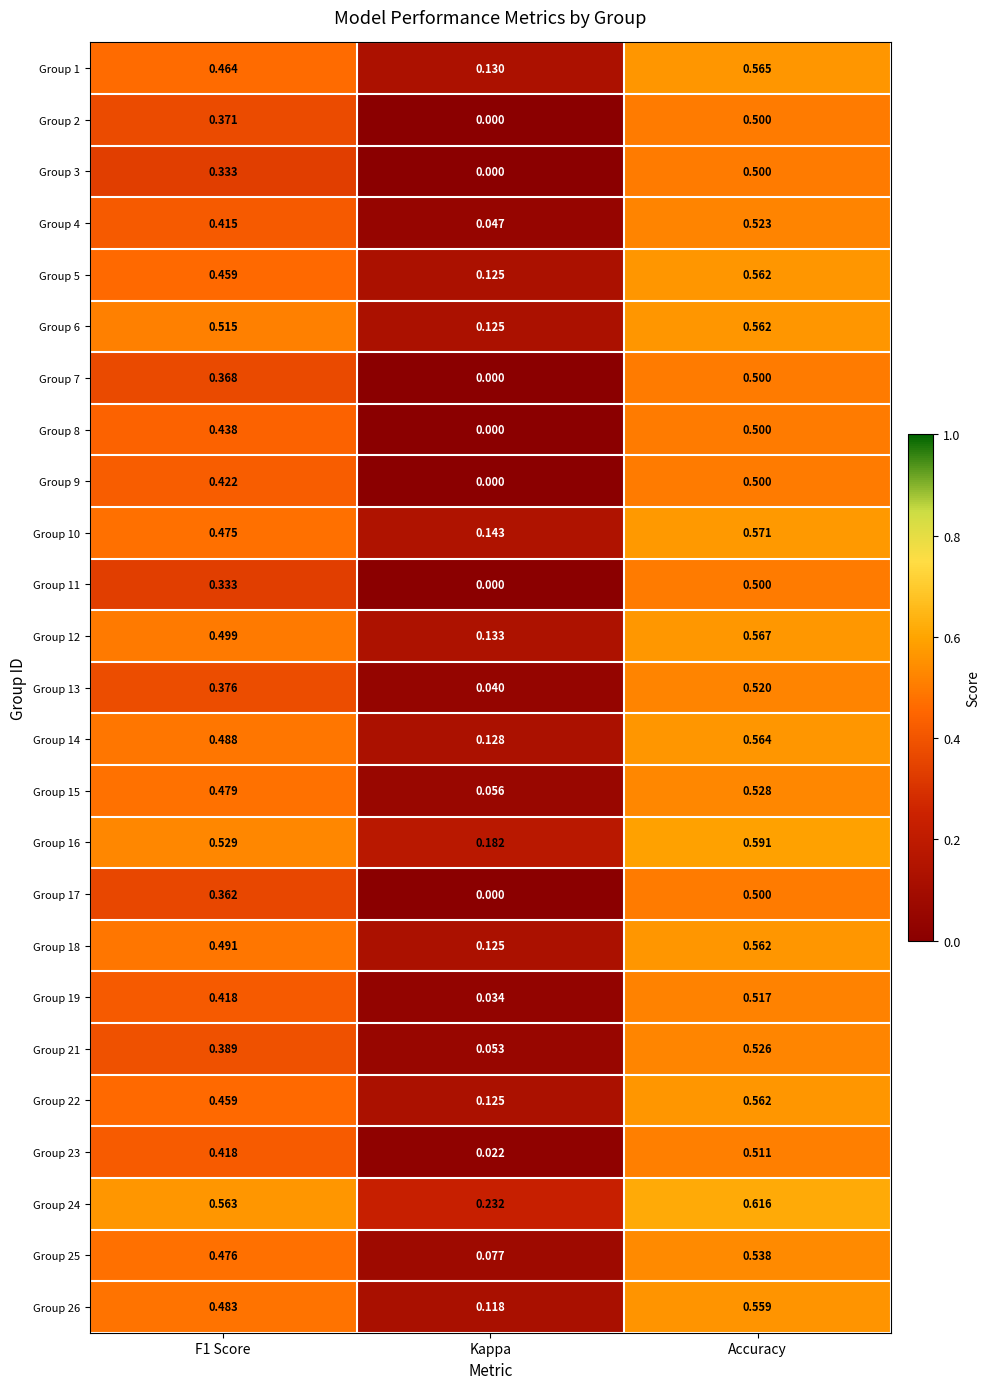

At which label does Group 9 reach its peak?

Accuracy